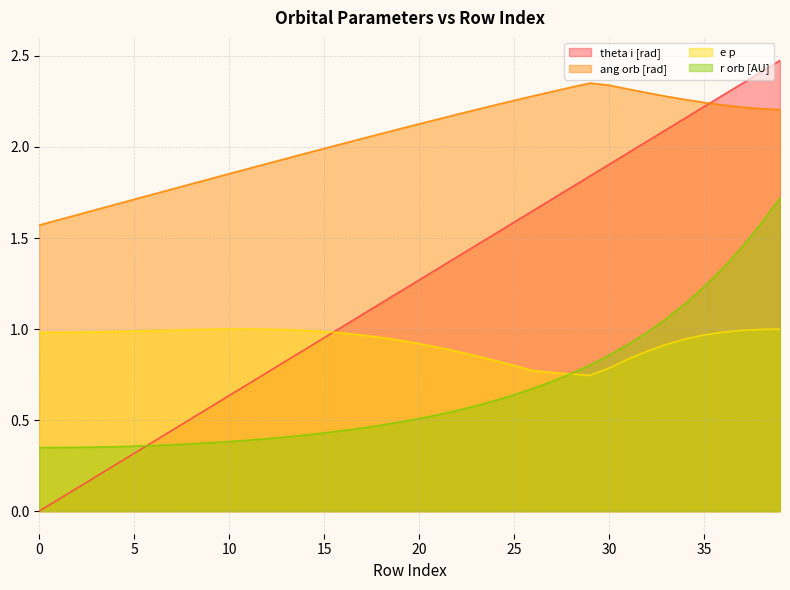

Reading left to right, list all the values displayed in this chart.

theta i [rad]: 0.0	0.1	0.1	0.2	0.3	0.3	0.4	0.4	0.5	0.6	0.6	0.7	0.8	0.8	0.9	1.0	1.0	1.1	1.1	1.2	1.3	1.3	1.4	1.5	1.5	1.6	1.7	1.7	1.8	1.8	1.9	2.0	2.0	2.1	2.2	2.2	2.3	2.3	2.4	2.5
ang orb [rad]: 1.6	1.6	1.6	1.7	1.7	1.7	1.7	1.8	1.8	1.8	1.9	1.9	1.9	1.9	2.0	2.0	2.0	2.0	2.1	2.1	2.1	2.2	2.2	2.2	2.2	2.3	2.3	2.3	2.3	2.4	2.3	2.3	2.3	2.3	2.3	2.2	2.2	2.2	2.2	2.2
e p: 1.0	1.0	1.0	1.0	1.0	1.0	1.0	1.0	1.0	1.0	1.0	1.0	1.0	1.0	1.0	1.0	1.0	1.0	1.0	0.9	0.9	0.9	0.9	0.9	0.8	0.8	0.8	0.8	0.8	0.7	0.8	0.8	0.9	0.9	0.9	1.0	1.0	1.0	1.0	1.0
r orb [AU]: 0.3	0.3	0.4	0.4	0.4	0.4	0.4	0.4	0.4	0.4	0.4	0.4	0.4	0.4	0.4	0.4	0.4	0.5	0.5	0.5	0.5	0.5	0.6	0.6	0.6	0.6	0.7	0.7	0.8	0.8	0.9	0.9	1.0	1.1	1.1	1.2	1.3	1.5	1.6	1.7